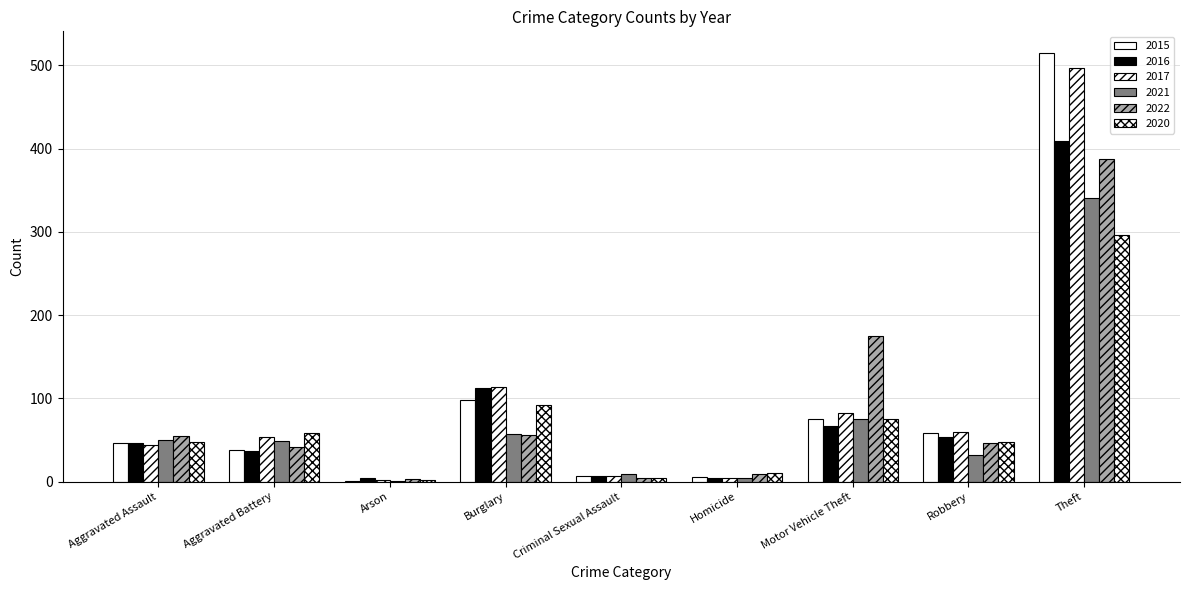

Which category has the lowest value in the 2022 series?

Arson